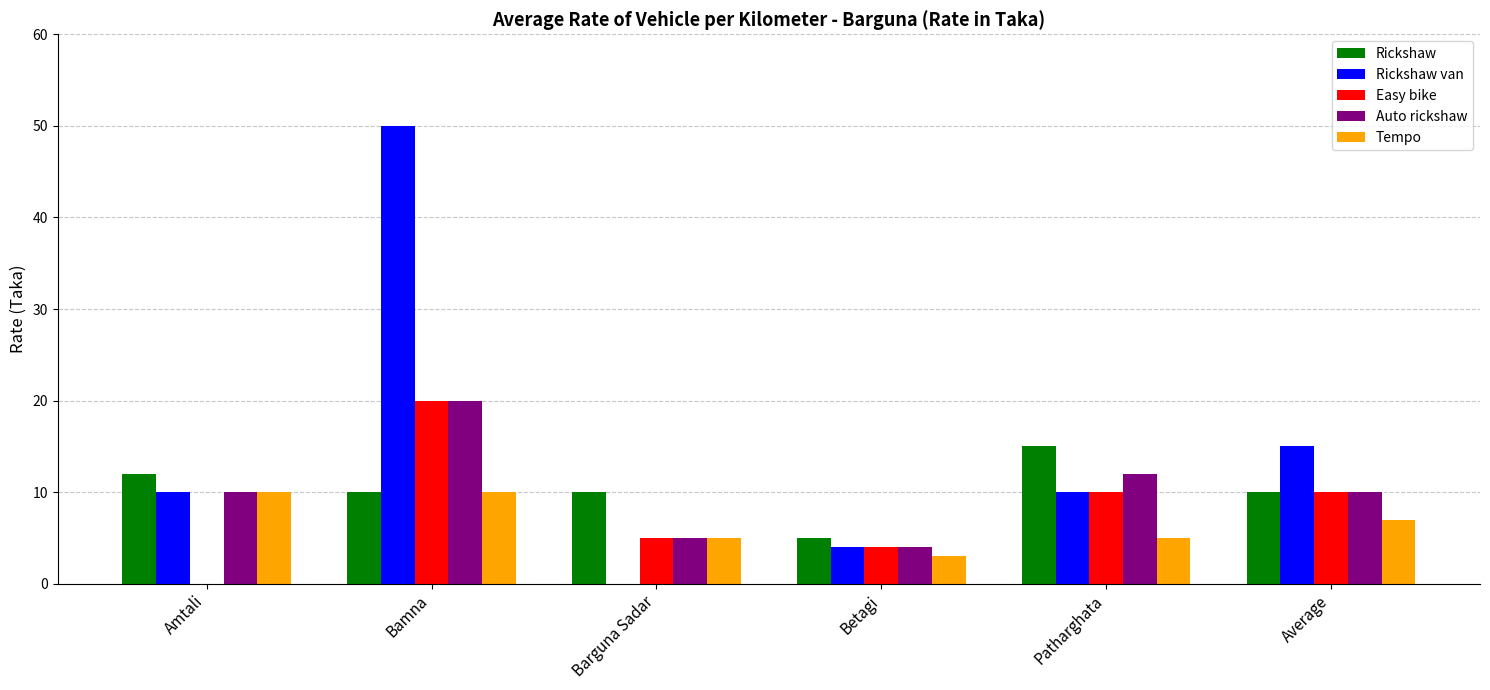

What is the sum of the Auto rickshaw values at Betagi and Bamna?

24